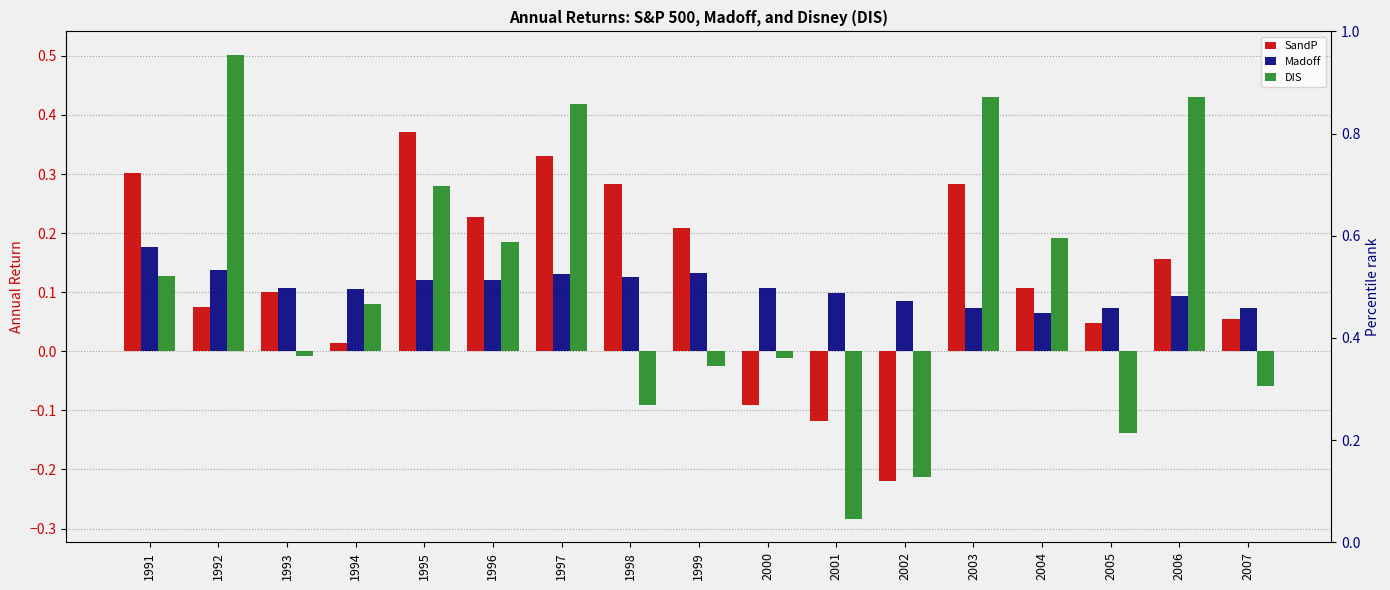

Reading left to right, what are all the values shown in this chart?

SandP: 1991=0.3	1992=0.1	1993=0.1	1994=0.0	1995=0.4	1996=0.2	1997=0.3	1998=0.3	1999=0.2	2000=-0.1	2001=-0.1	2002=-0.2	2003=0.3	2004=0.1	2005=0.0	2006=0.2	2007=0.1
Madoff: 1991=0.2	1992=0.1	1993=0.1	1994=0.1	1995=0.1	1996=0.1	1997=0.1	1998=0.1	1999=0.1	2000=0.1	2001=0.1	2002=0.1	2003=0.1	2004=0.1	2005=0.1	2006=0.1	2007=0.1
DIS: 1991=0.1	1992=0.5	1993=-0.0	1994=0.1	1995=0.3	1996=0.2	1997=0.4	1998=-0.1	1999=-0.0	2000=-0.0	2001=-0.3	2002=-0.2	2003=0.4	2004=0.2	2005=-0.1	2006=0.4	2007=-0.1